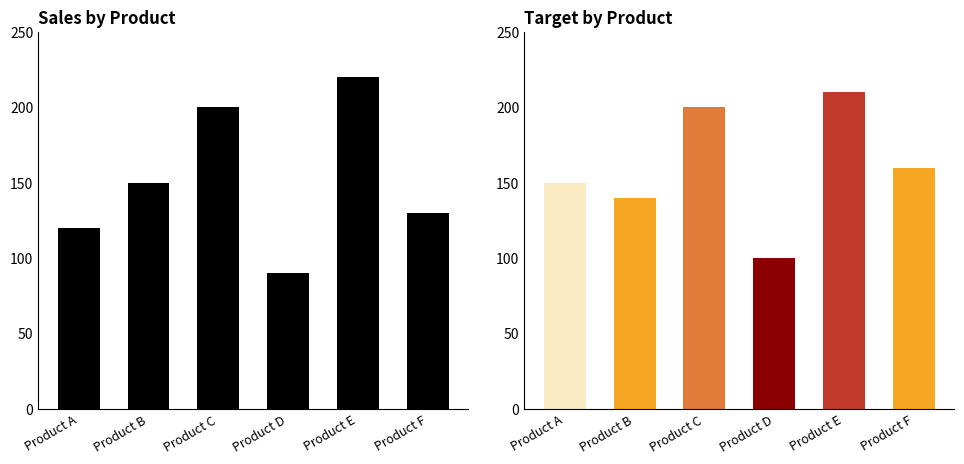

At Product C, list the series in order from smallest to largest.

Sales, Target